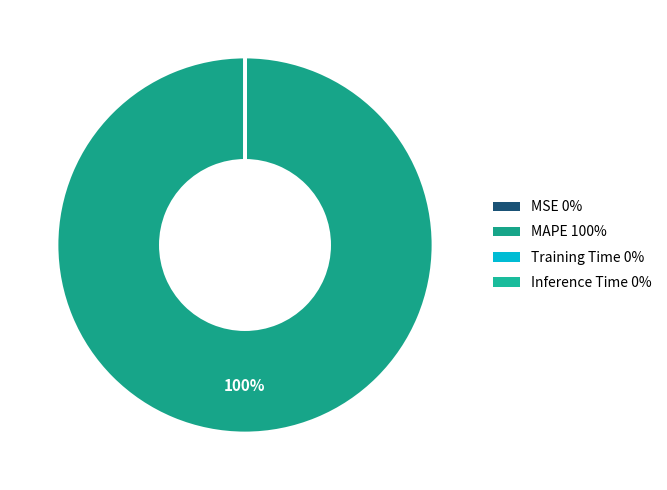

Does Training Time account for over 50% of the chart?

No